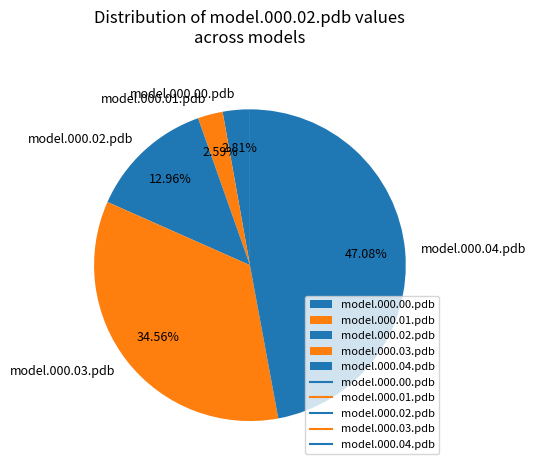

Is the sum of model.000.02.pdb and model.000.01.pdb greater than half?

No